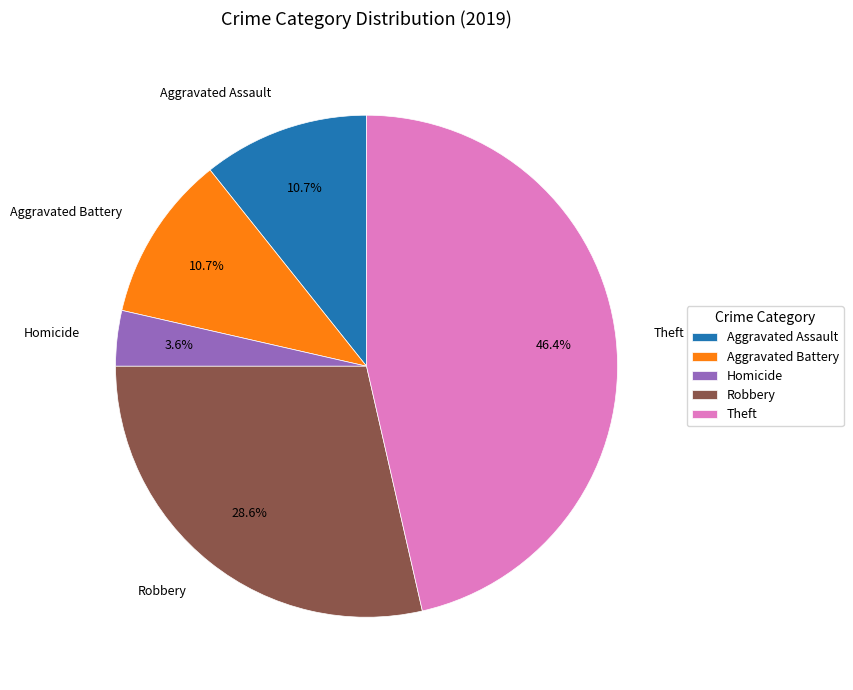

Which category has the biggest portion of the pie?

Theft